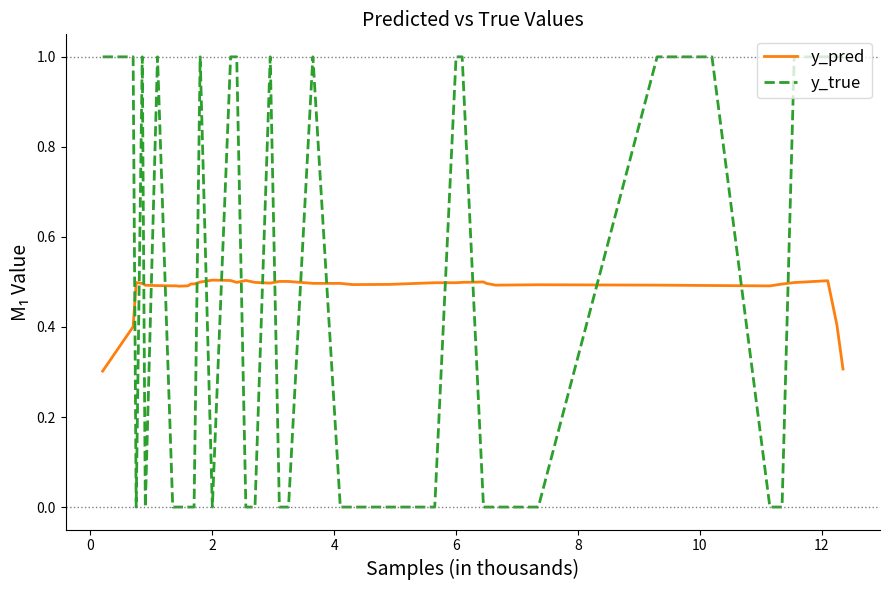

Which series has the widest spread of values?

y_true